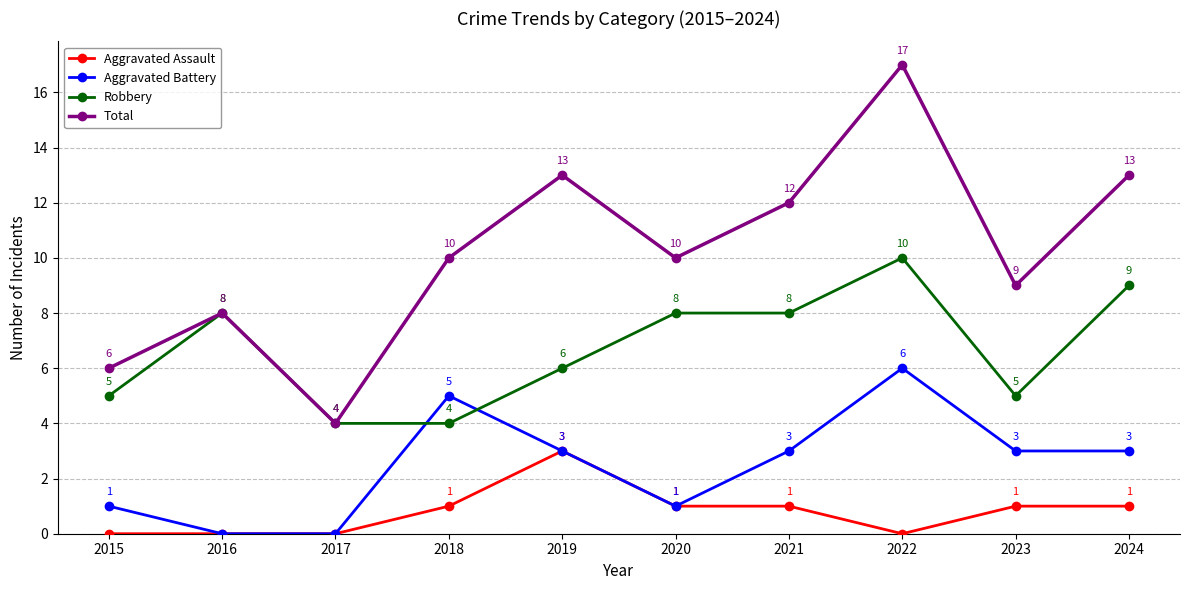

The Total series shows 21 at 2019. True or false?

False